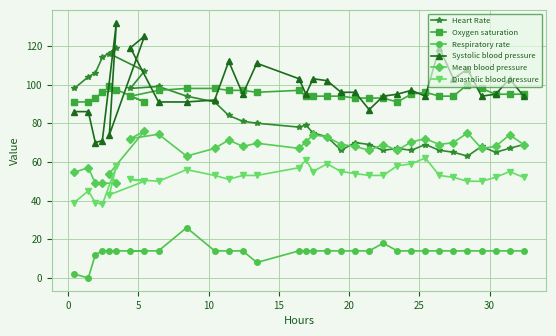

What is the value of the Respiratory rate point at the 27th from the left?

14.0